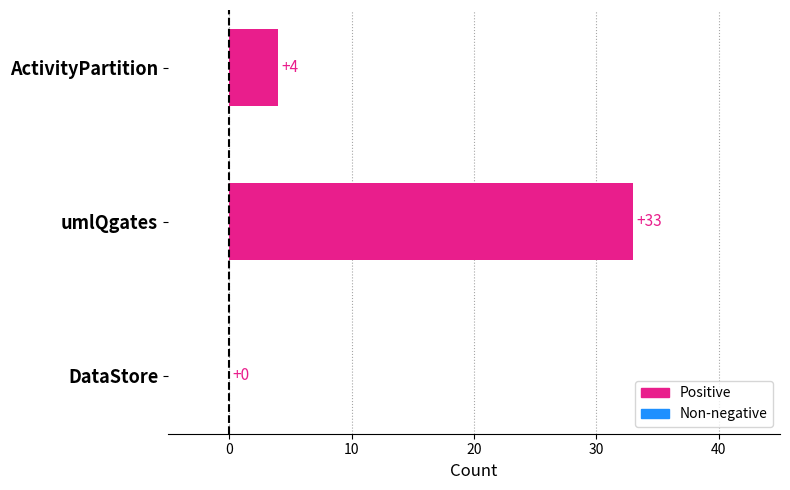

What is the sum of all values?

37